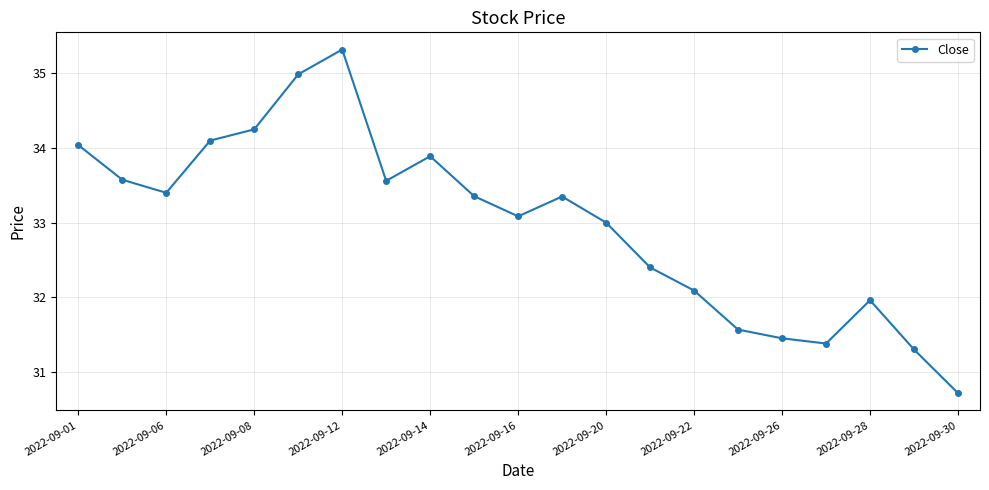

What is the maximum value shown in the chart?

35.3